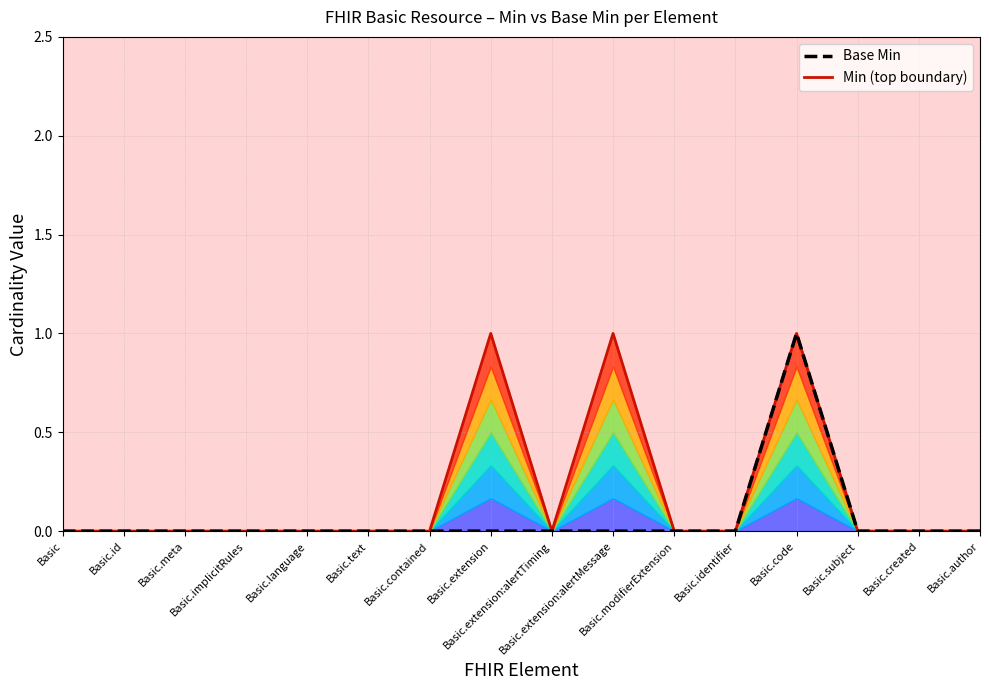

Reading left to right, list all the values displayed in this chart.

Min (top boundary): Basic=0	Basic.id=0	Basic.meta=0	Basic.implicitRules=0	Basic.language=0	Basic.text=0	Basic.contained=0	Basic.extension=1	Basic.extension:alertTiming=0	Basic.extension:alertMessage=1	Basic.modifierExtension=0	Basic.identifier=0	Basic.code=1	Basic.subject=0	Basic.created=0	Basic.author=0
Base Min: Basic=0	Basic.id=0	Basic.meta=0	Basic.implicitRules=0	Basic.language=0	Basic.text=0	Basic.contained=0	Basic.extension=0	Basic.extension:alertTiming=0	Basic.extension:alertMessage=0	Basic.modifierExtension=0	Basic.identifier=0	Basic.code=1	Basic.subject=0	Basic.created=0	Basic.author=0